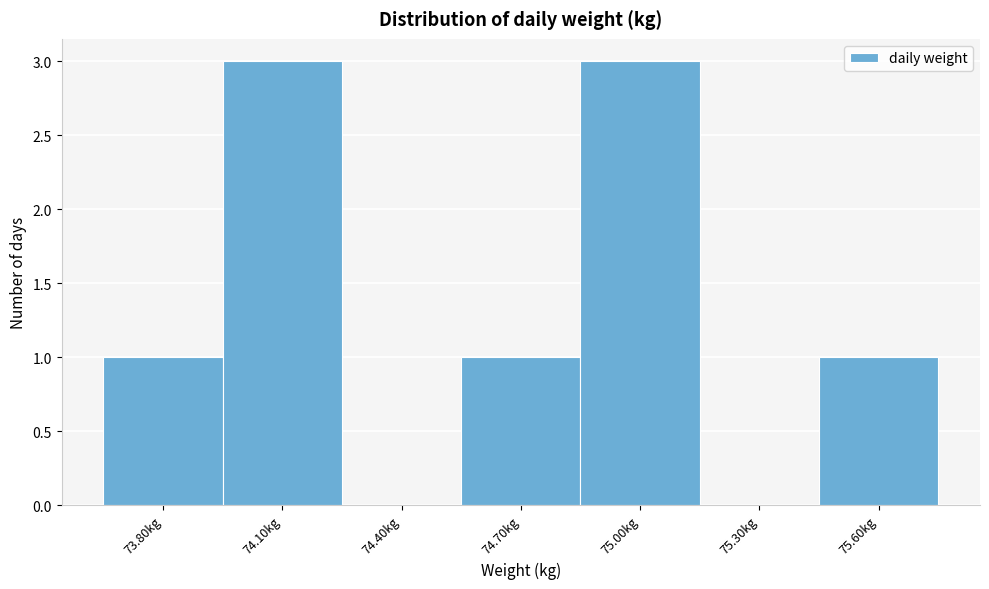

Reading left to right, transcribe all the data shown in this chart.

73.80kg=1	74.10kg=3	74.40kg=0	74.70kg=1	75.00kg=3	75.30kg=0	75.60kg=1